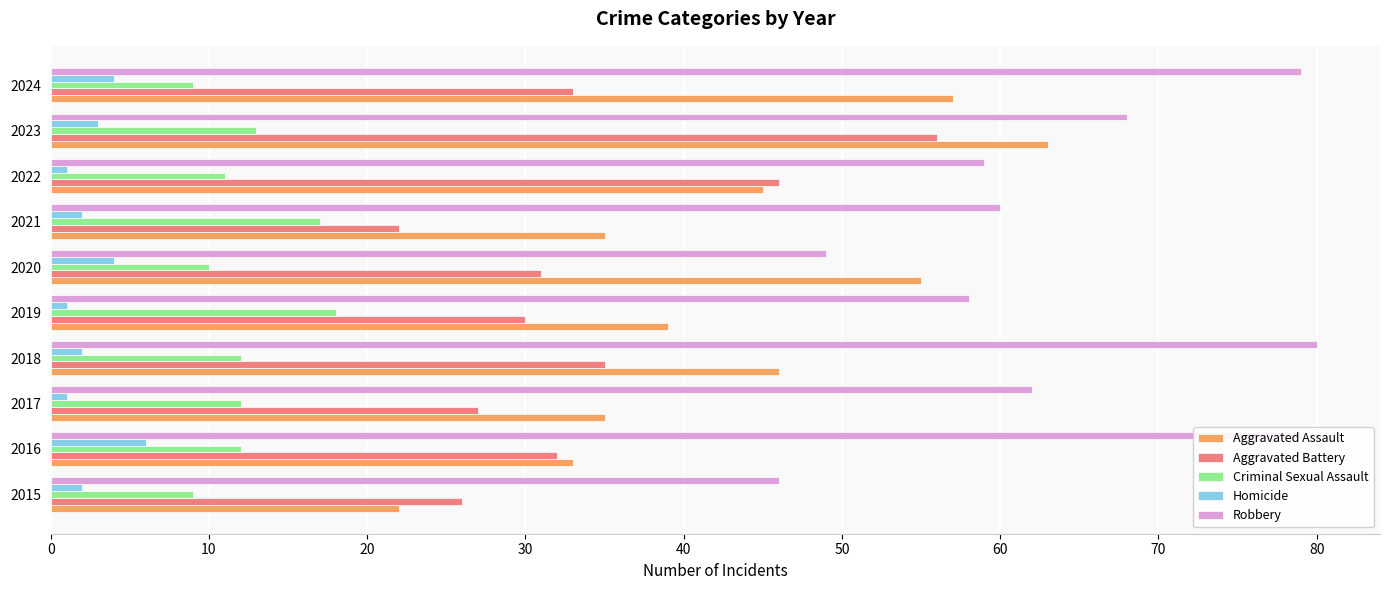

What is the maximum value shown in the chart?

80